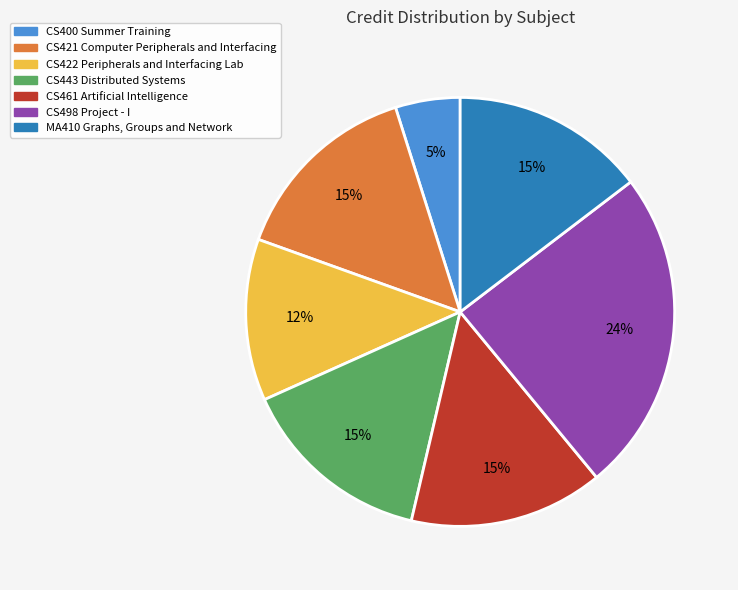

What is the largest slice in the pie chart?

CS498 Project - I